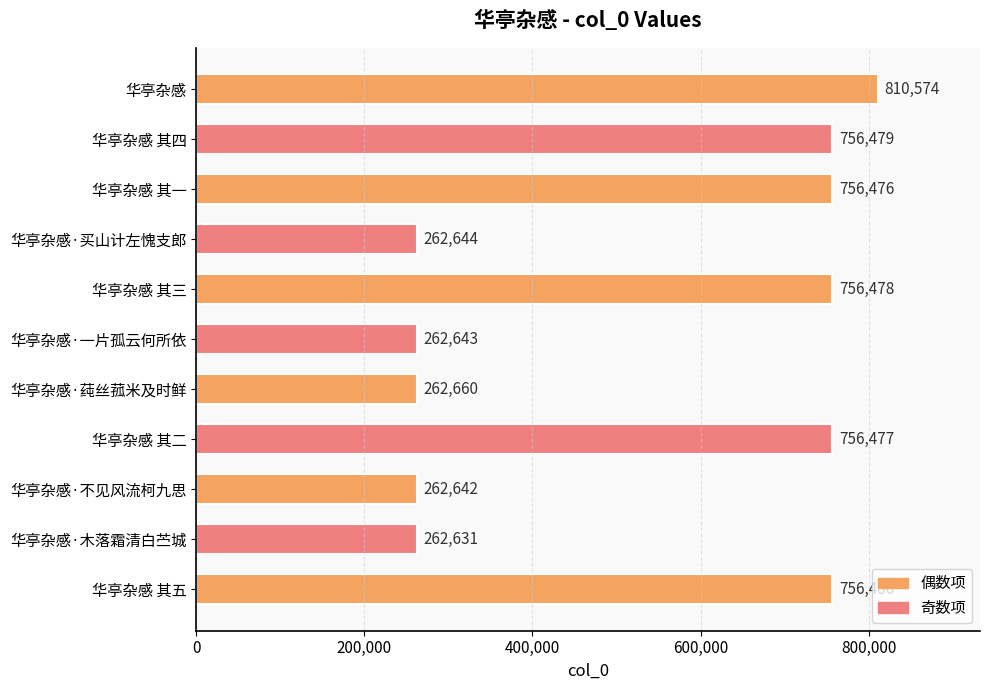

Where is the data nearest to the value 536602?

华亭杂感 其一